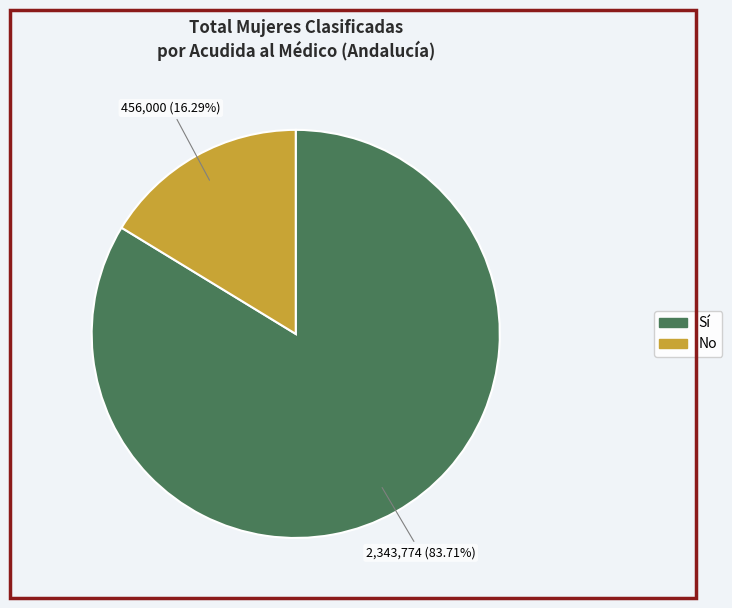

Rank the categories by value from lowest to highest.

No, Sí